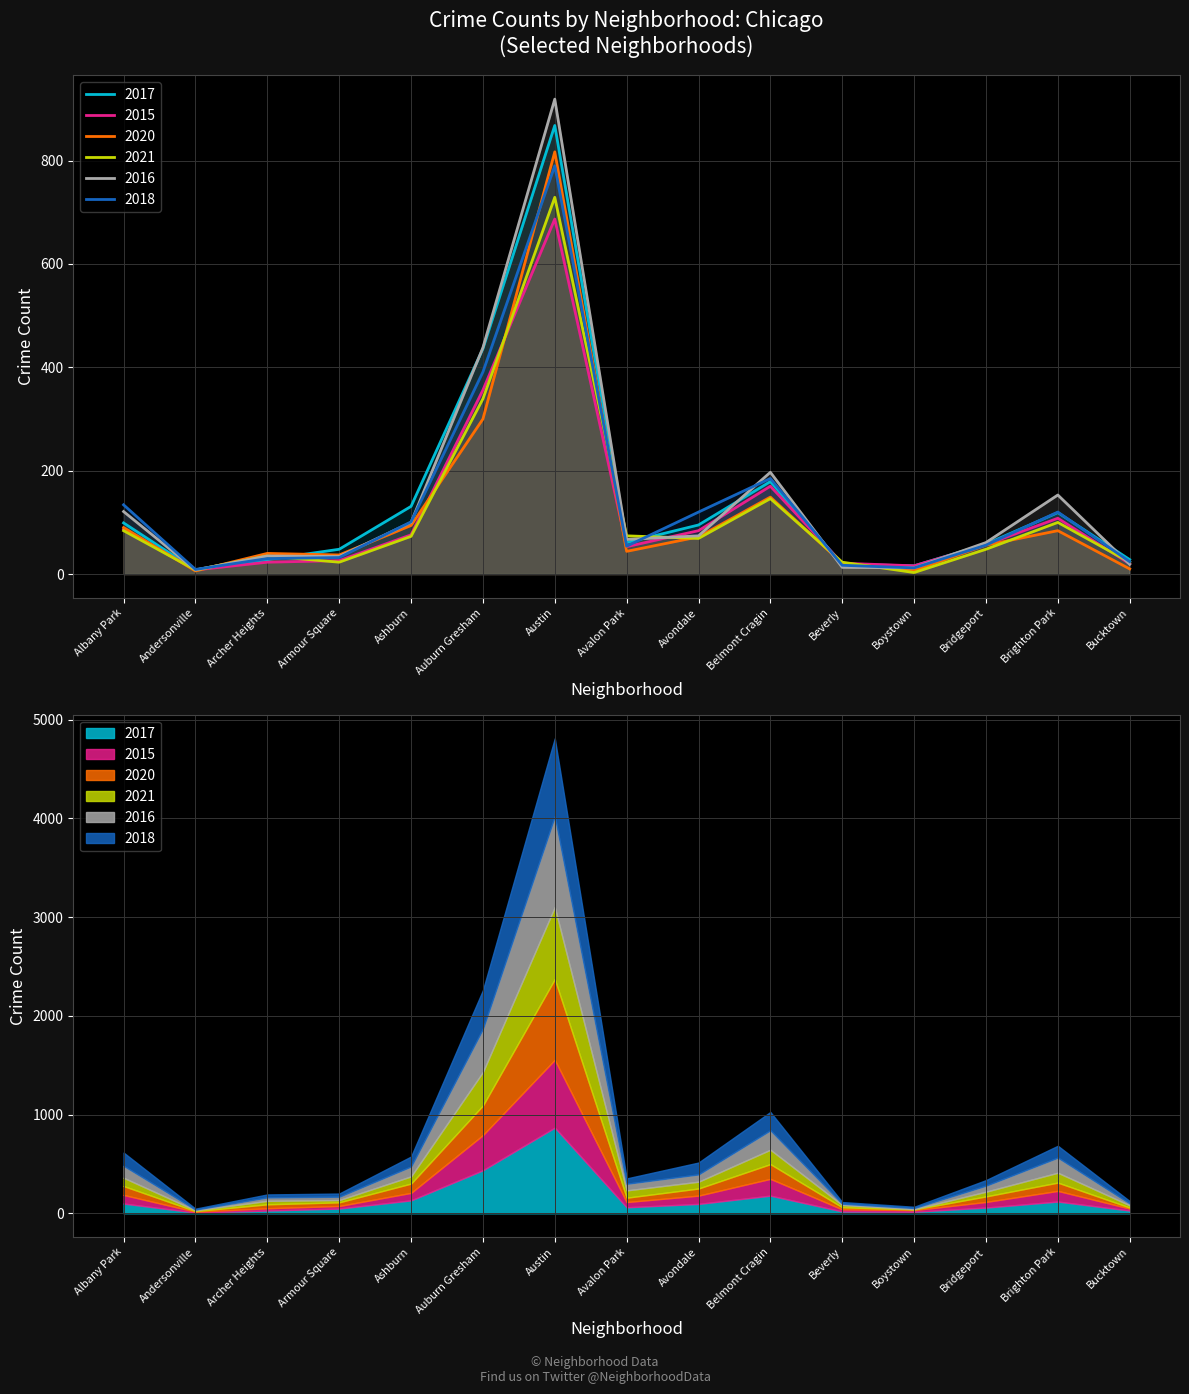

What are all the series names shown in the legend?

2017, 2015, 2020, 2021, 2016, 2018